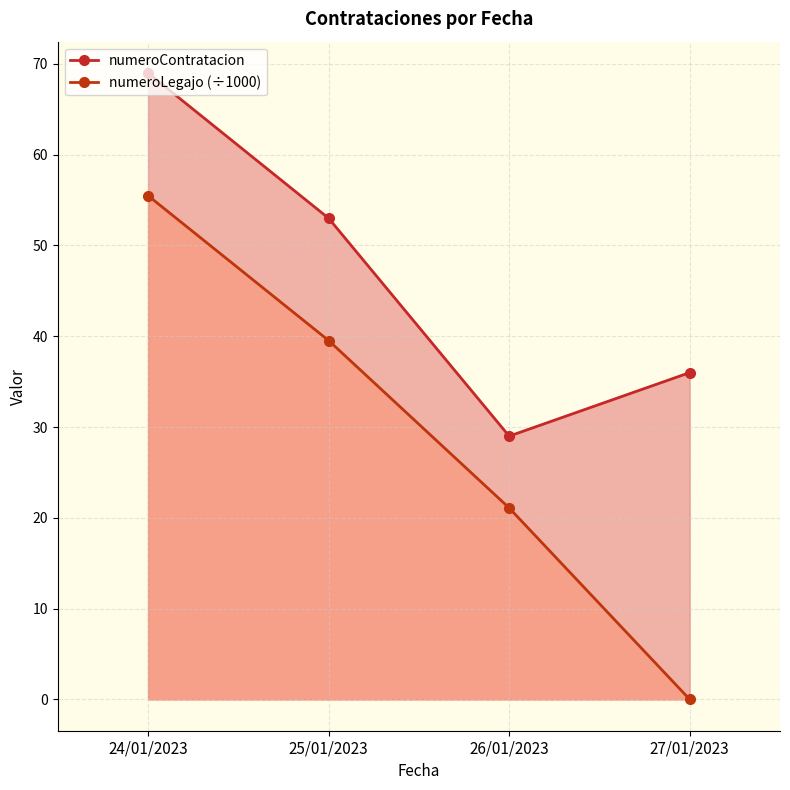

What is the sum of the numeroContratacion values at 24/01/2023 and 27/01/2023?

105.0